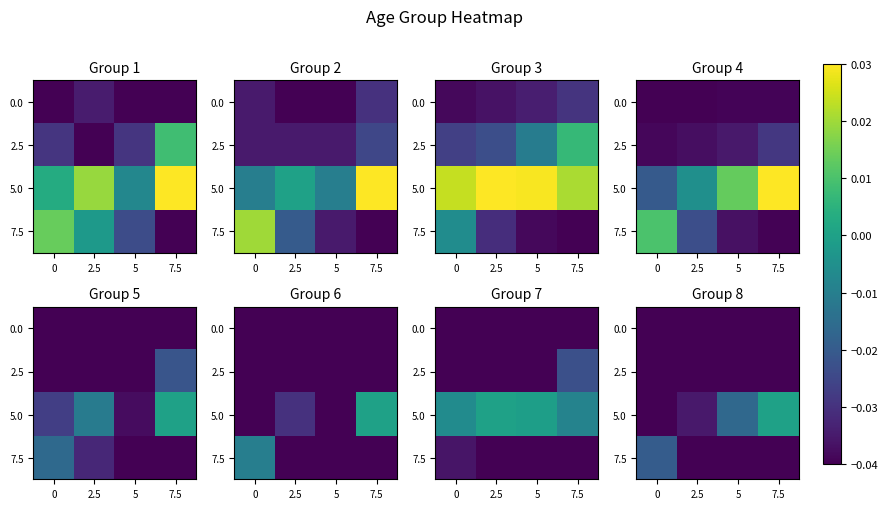

The value of 0.0 at 0 is -0.1. True or false?

True